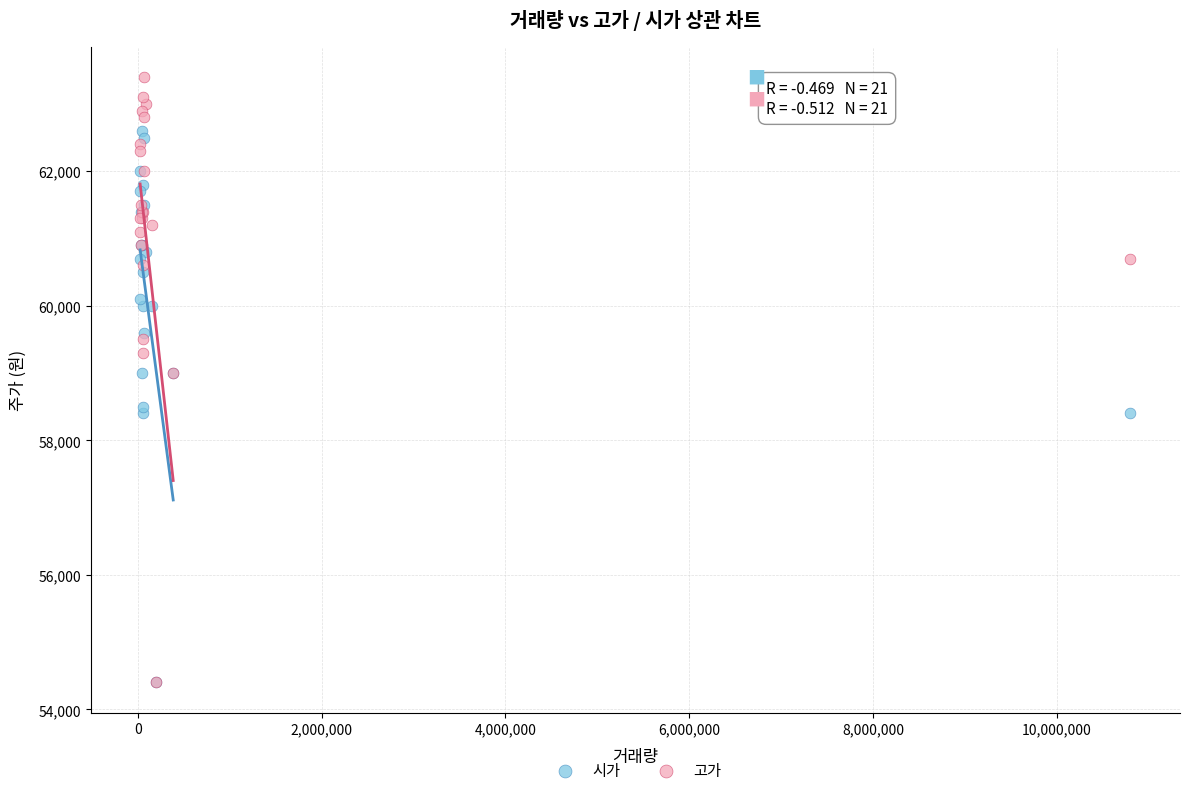

What are all the series names shown in the legend?

시가, 고가